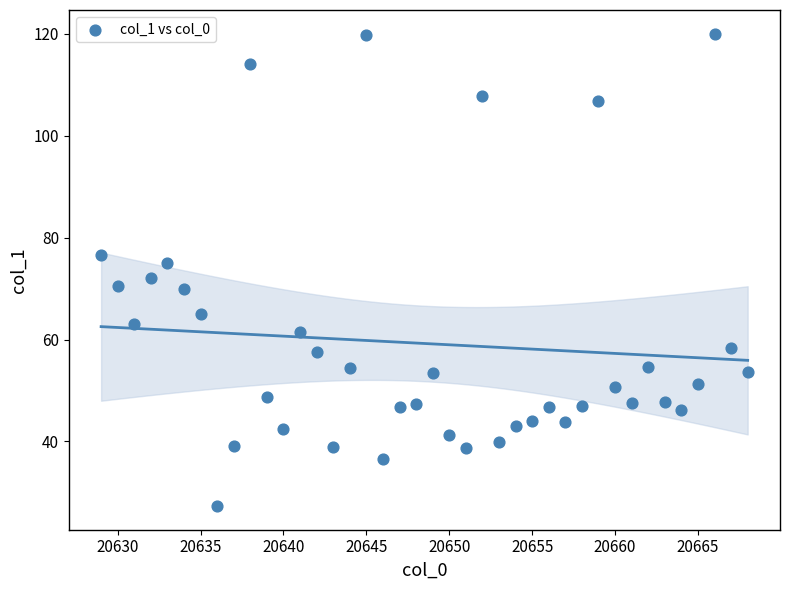

What is the range of Y values (max minus min)?

92.7